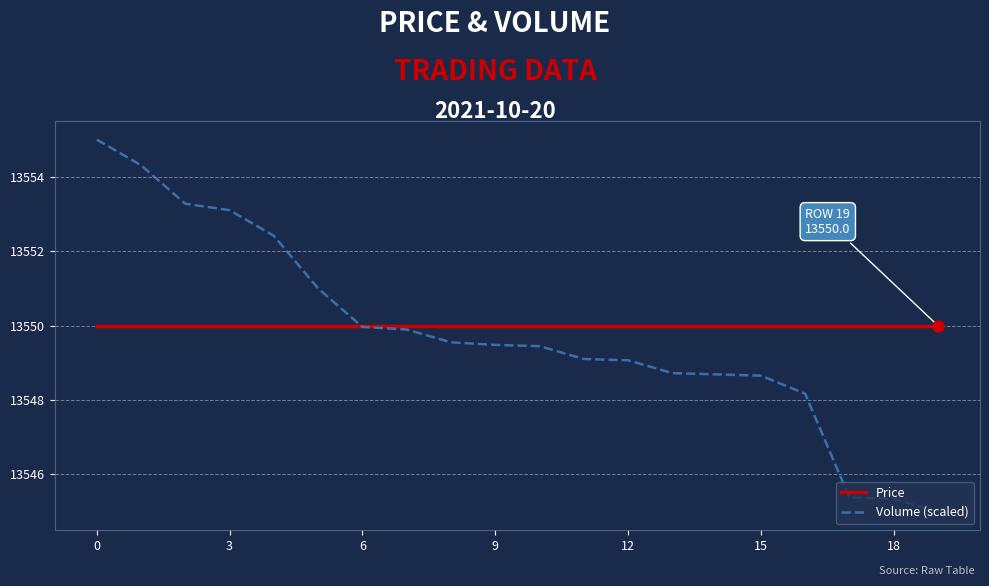

How many categories are shown in the chart?

20